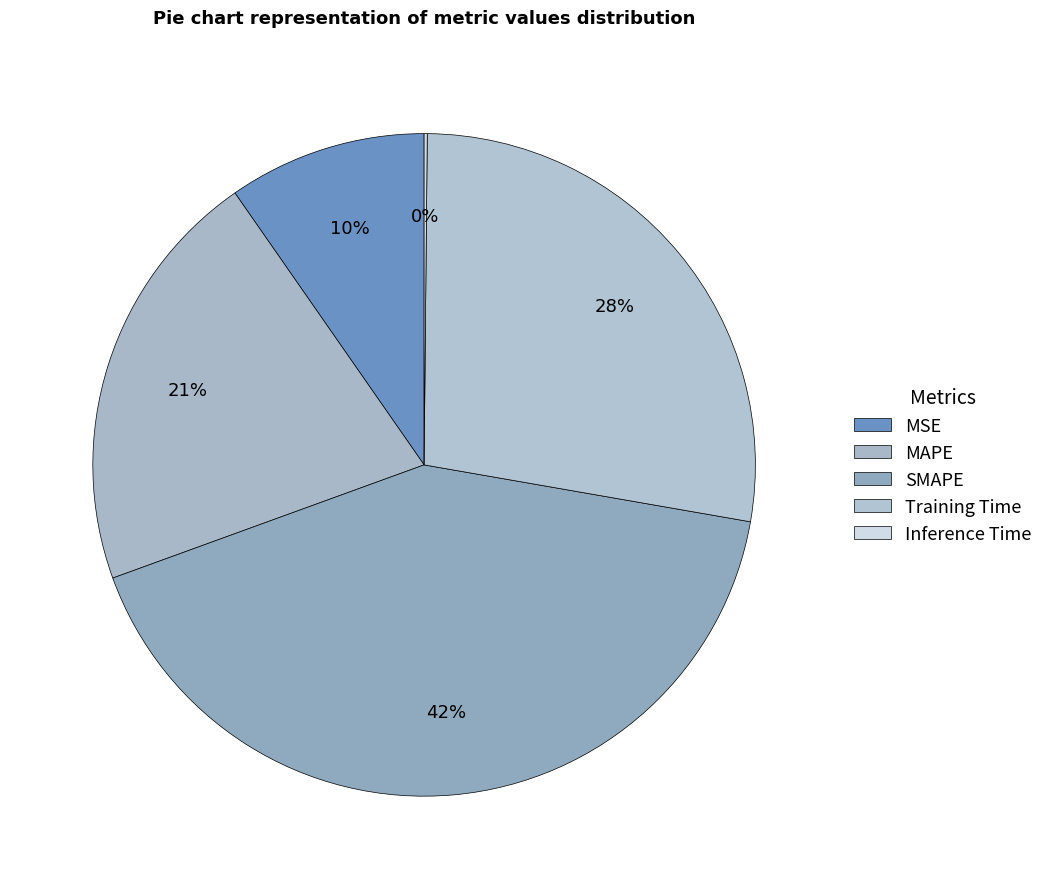

Approximately how many times larger is the value at MSE compared to MAPE?

0.5